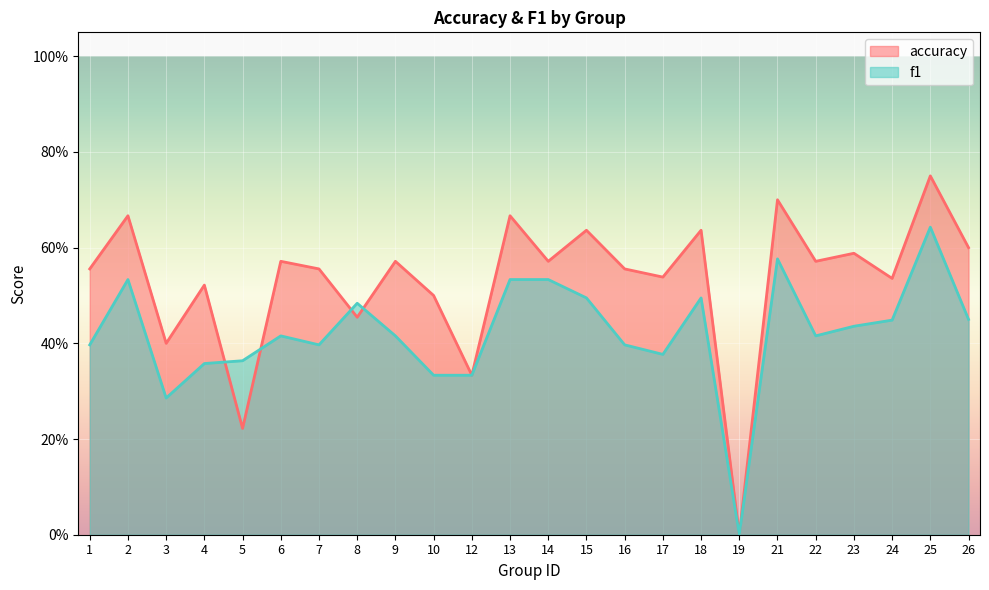

At which category does accuracy reach its first local peak?

2